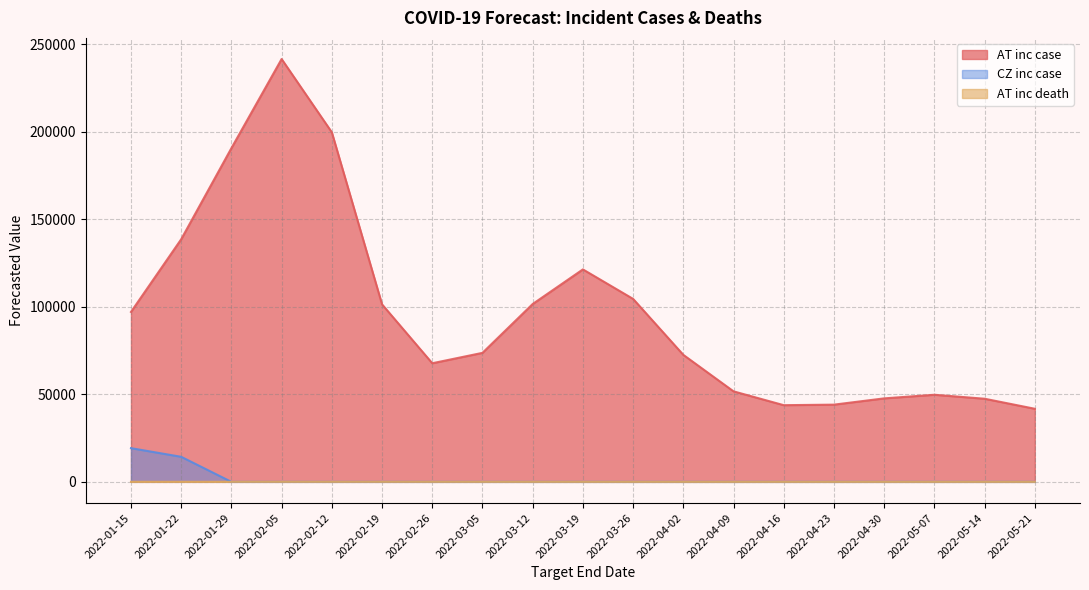

Reading left to right, what are all the values shown in this chart?

AT inc case: 97046	138566	190592	241497	199651	101379	67740	73679	101582	121342	104492	72536	51694	43794	44097	47681	49741	47474	41742
CZ inc case: 19246	14308	0	0	0	0	0	0	0	0	0	0	0	0	0	0	0	0	0
AT inc death: 27	27	24	20	17	14	12	9	7	5	3	2	1	0	0	0	0	0	0